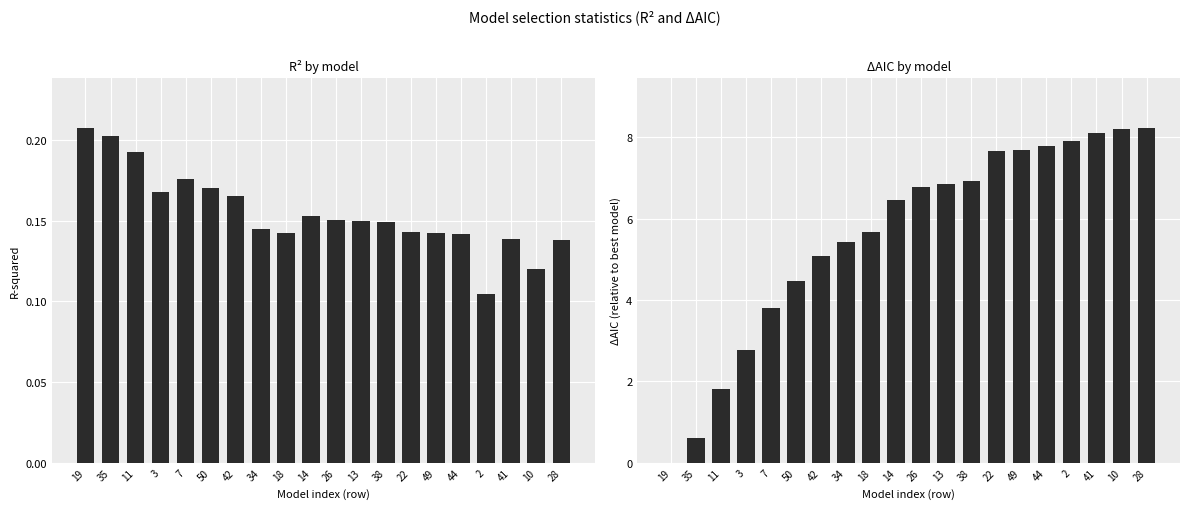

Are the bars horizontal?

No